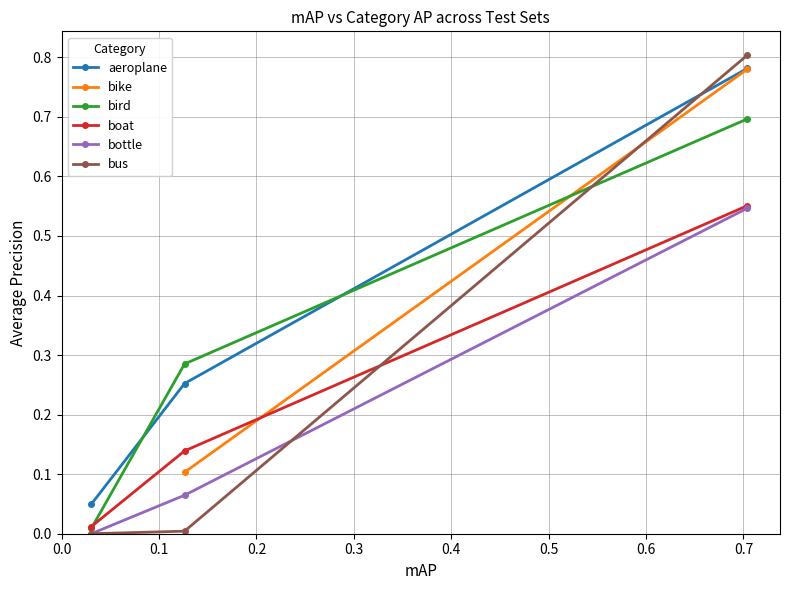

How many lines are shown in the chart?

6